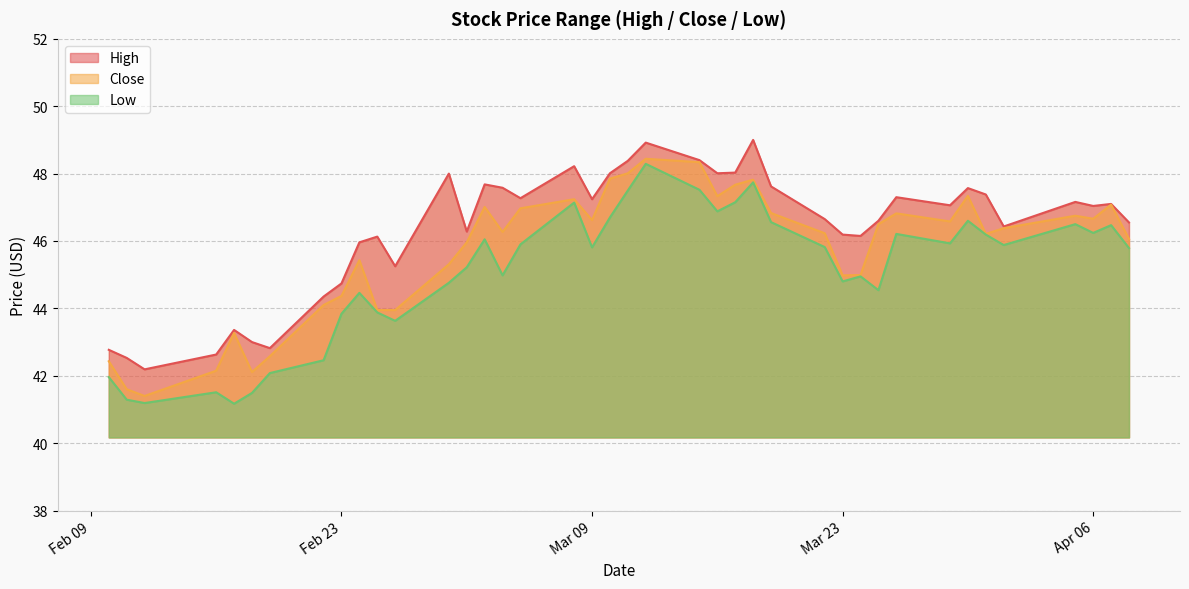

Which series changed the most between 2021-03-04 and 2021-03-12?

Low